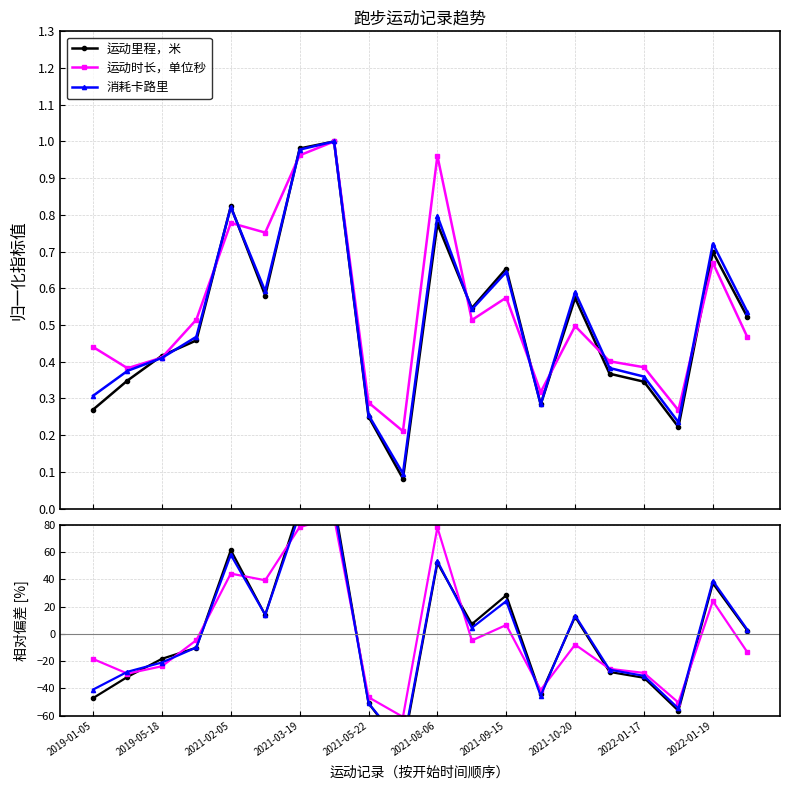

How many lines are shown in the chart?

3